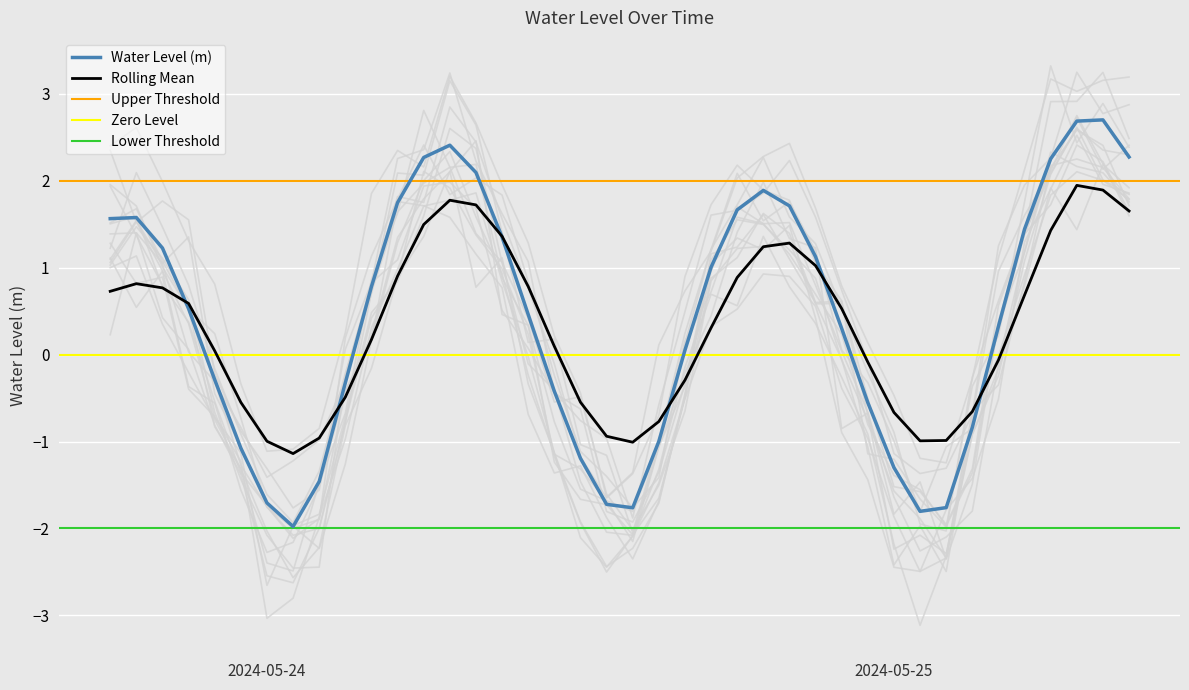

What is the maximum value for Water Level (m)?

2.7